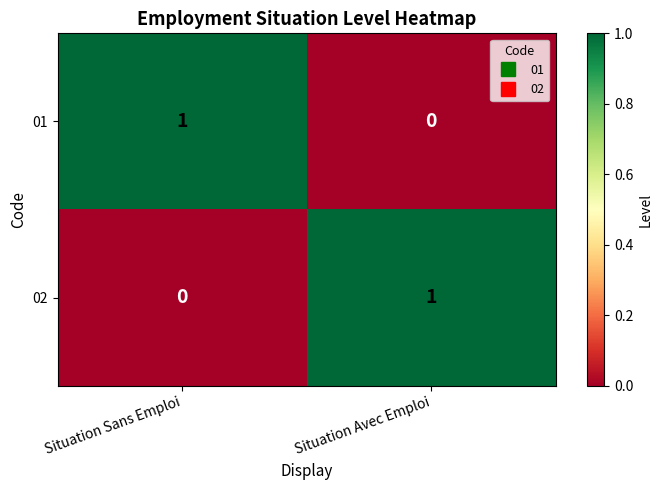

At which label is 02 closest to 0?

Situation Sans Emploi